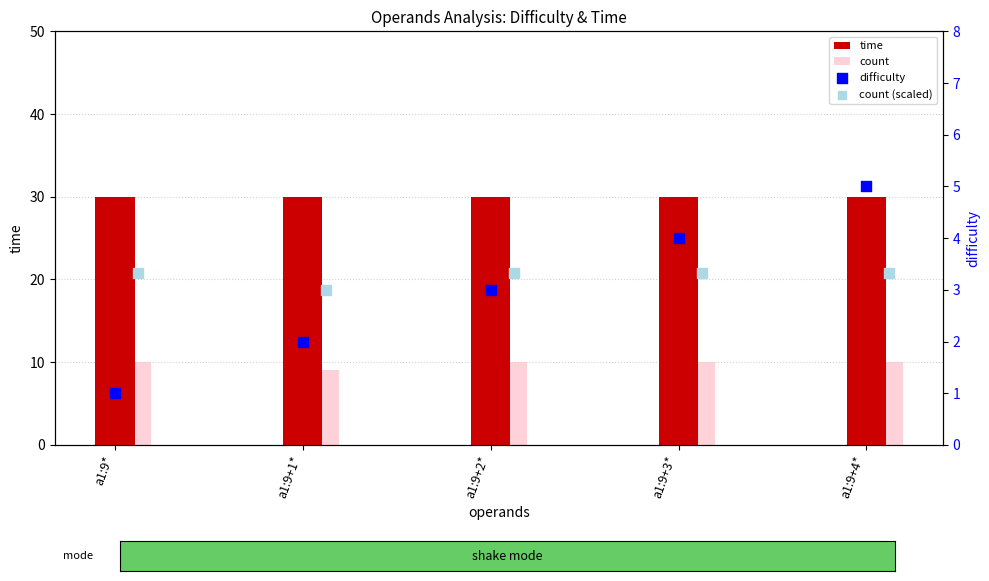

Which series has the widest spread of Y values?

difficulty